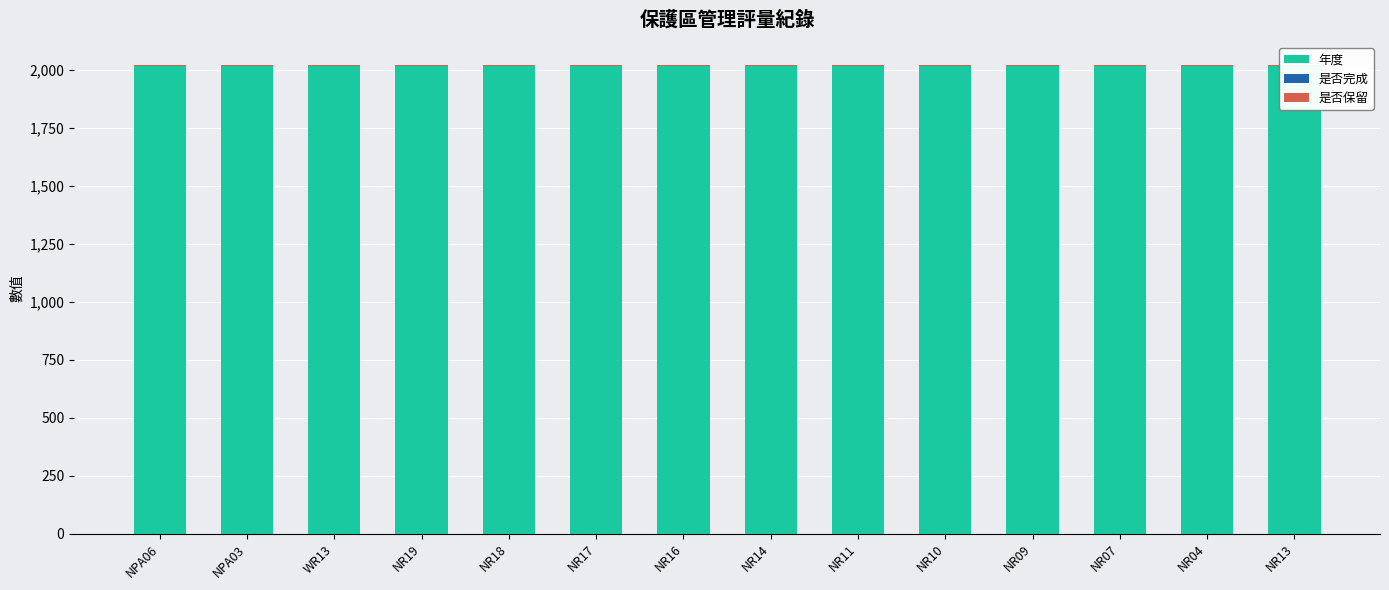

At which category does the chart reach its peak across all series?

NPA06